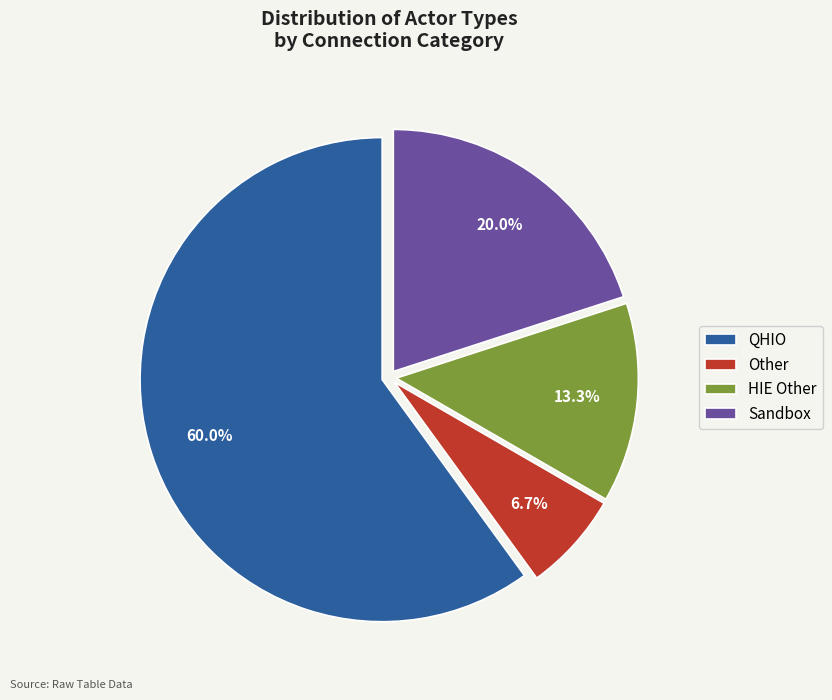

Which category accounts for the majority?

QHIO